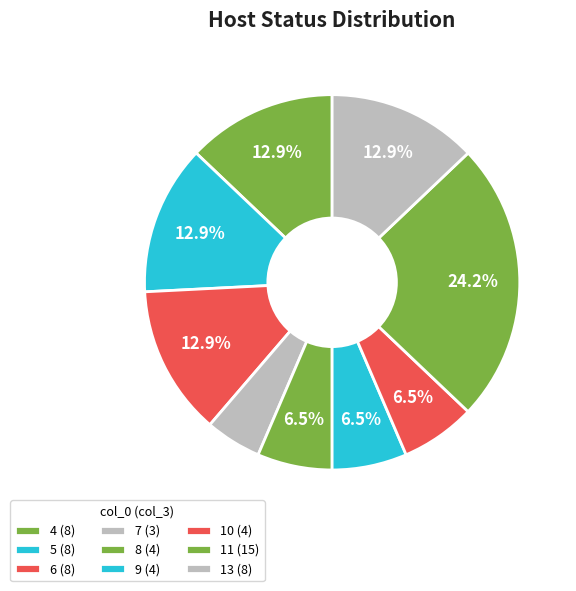

Which category has the smallest portion of the pie?

7